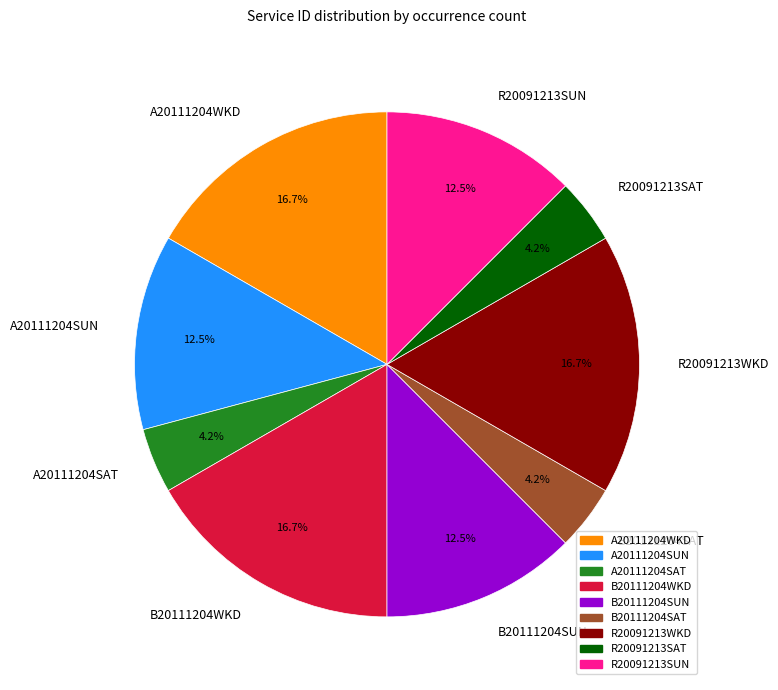

Does A20111204SAT represent more than half of the total?

No